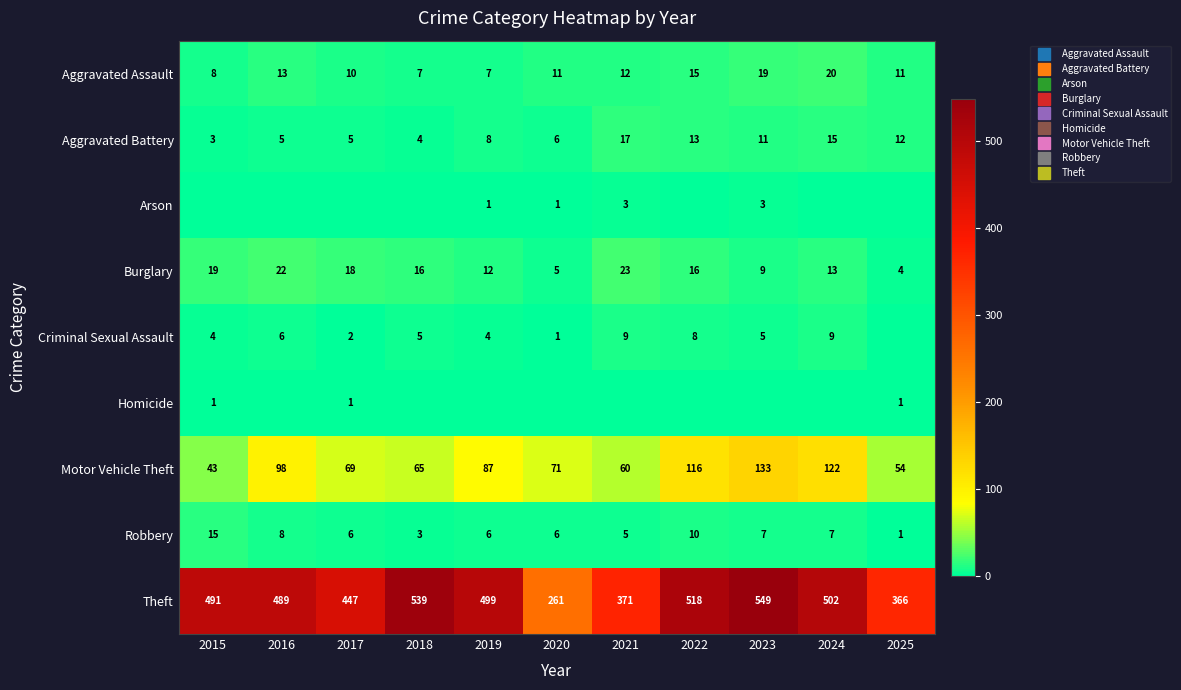

What is the greatest value displayed?

549